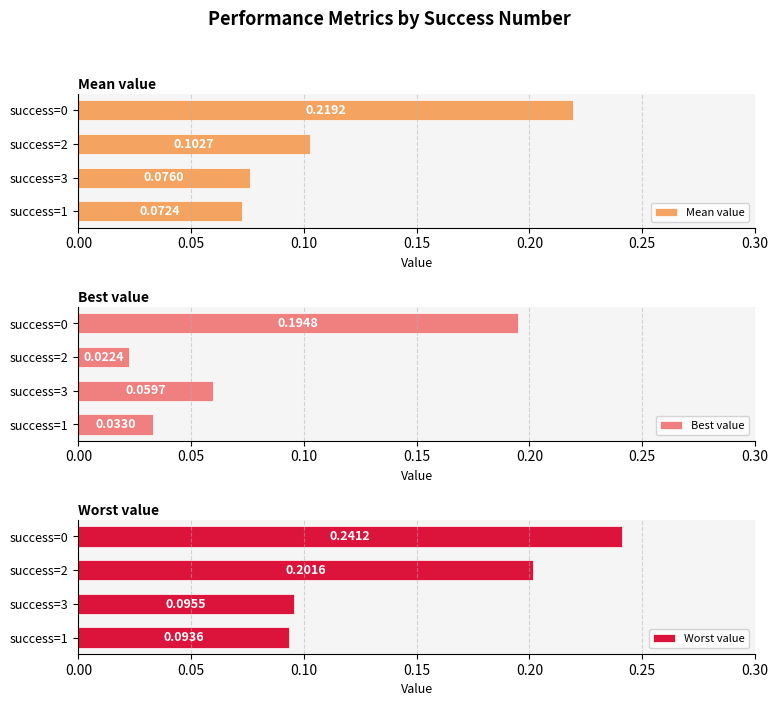

At how many categories does at least one series exceed 0?

4